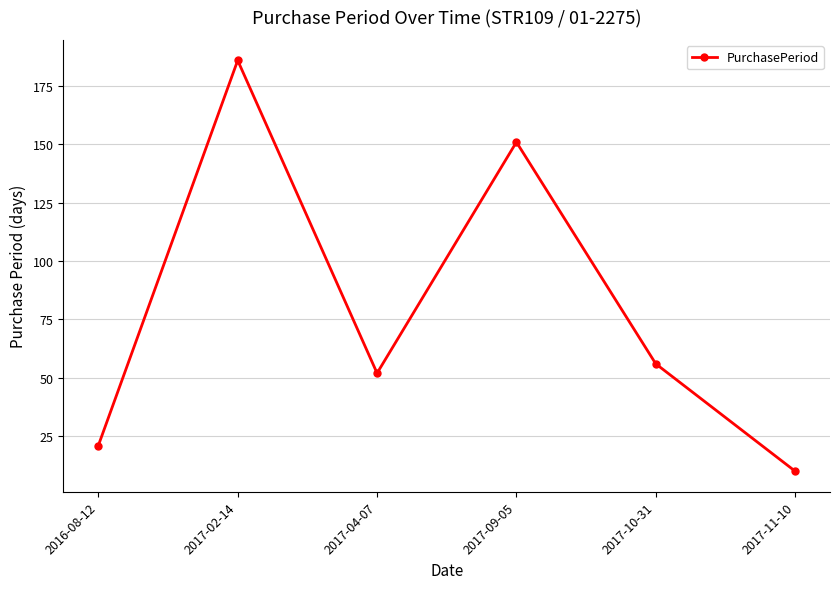

What is the change in value from 2016-08-12 to 2017-09-05?

+130